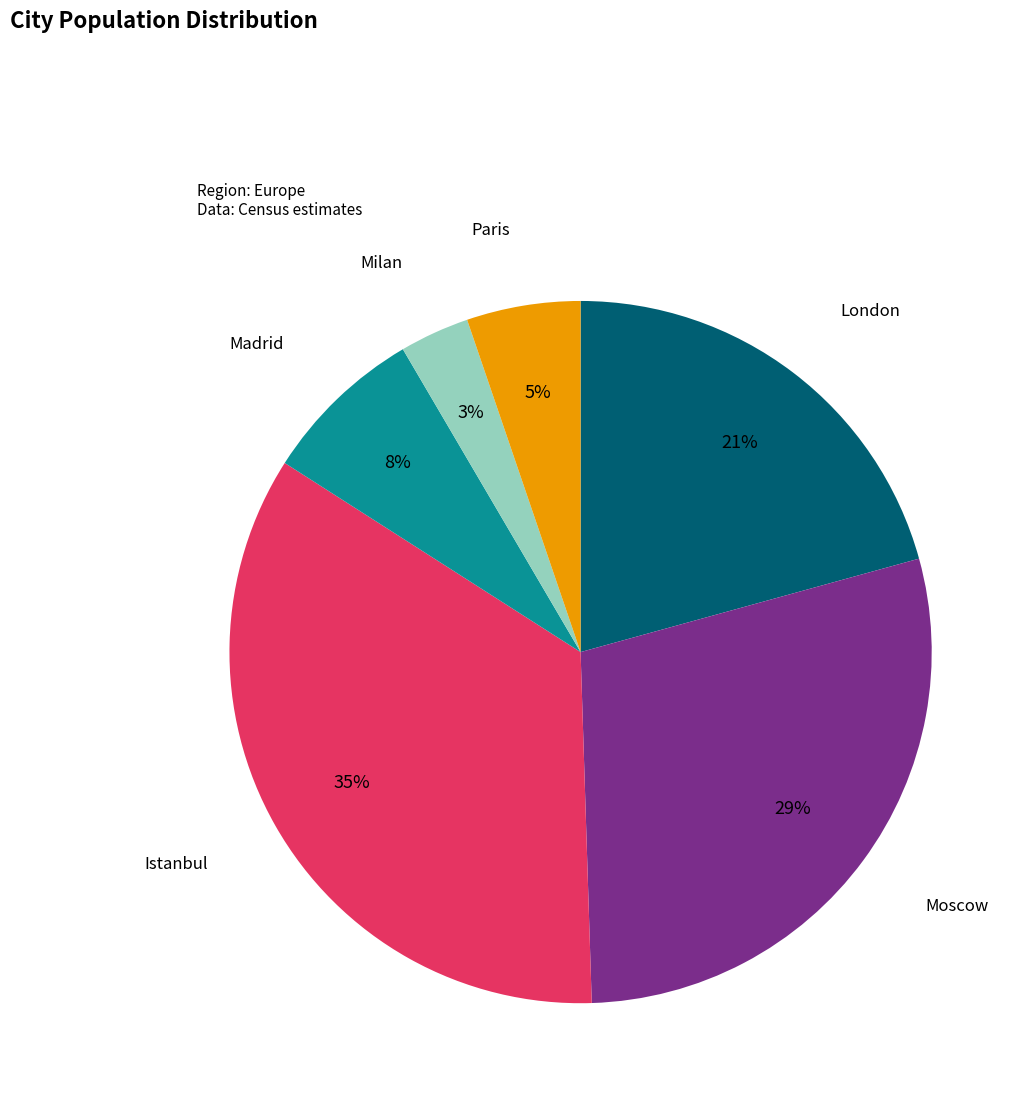

Does Istanbul represent more than half of the total?

No